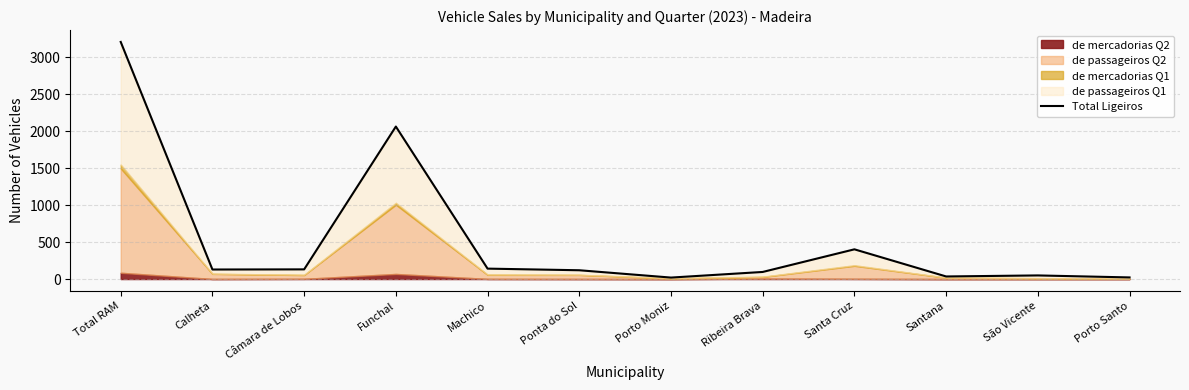

How many values exceed 129?

5